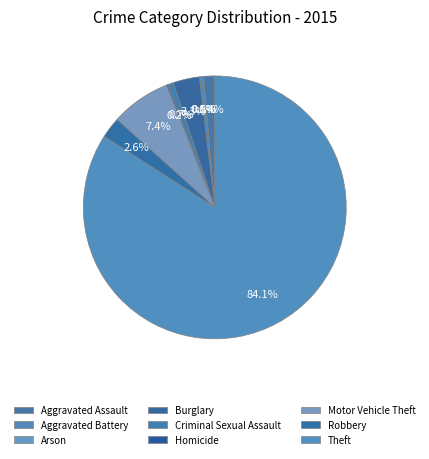

Is there a majority slice in this chart?

Yes